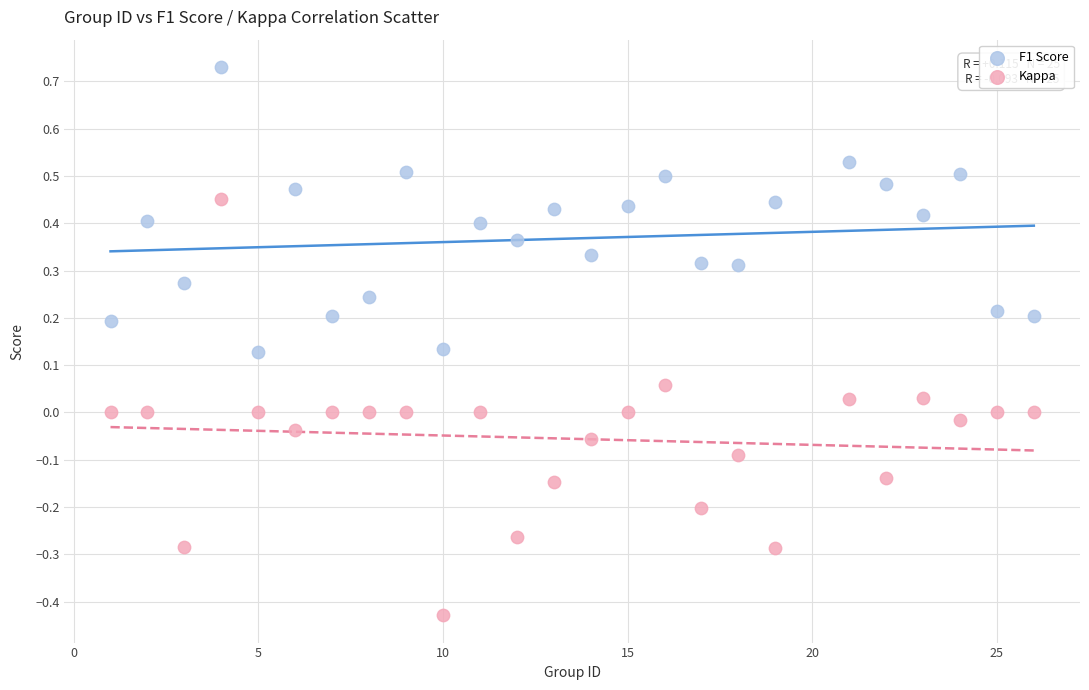

Which series reaches the maximum Y coordinate?

F1 Score